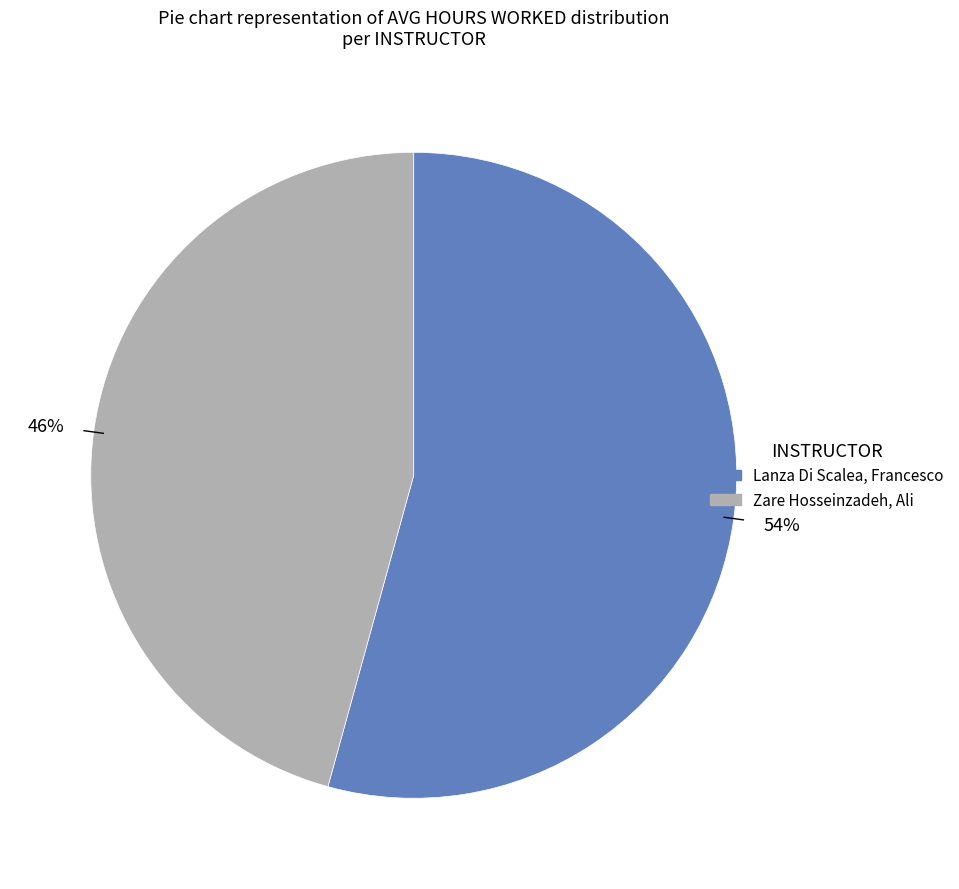

Is there a majority slice in this chart?

Yes